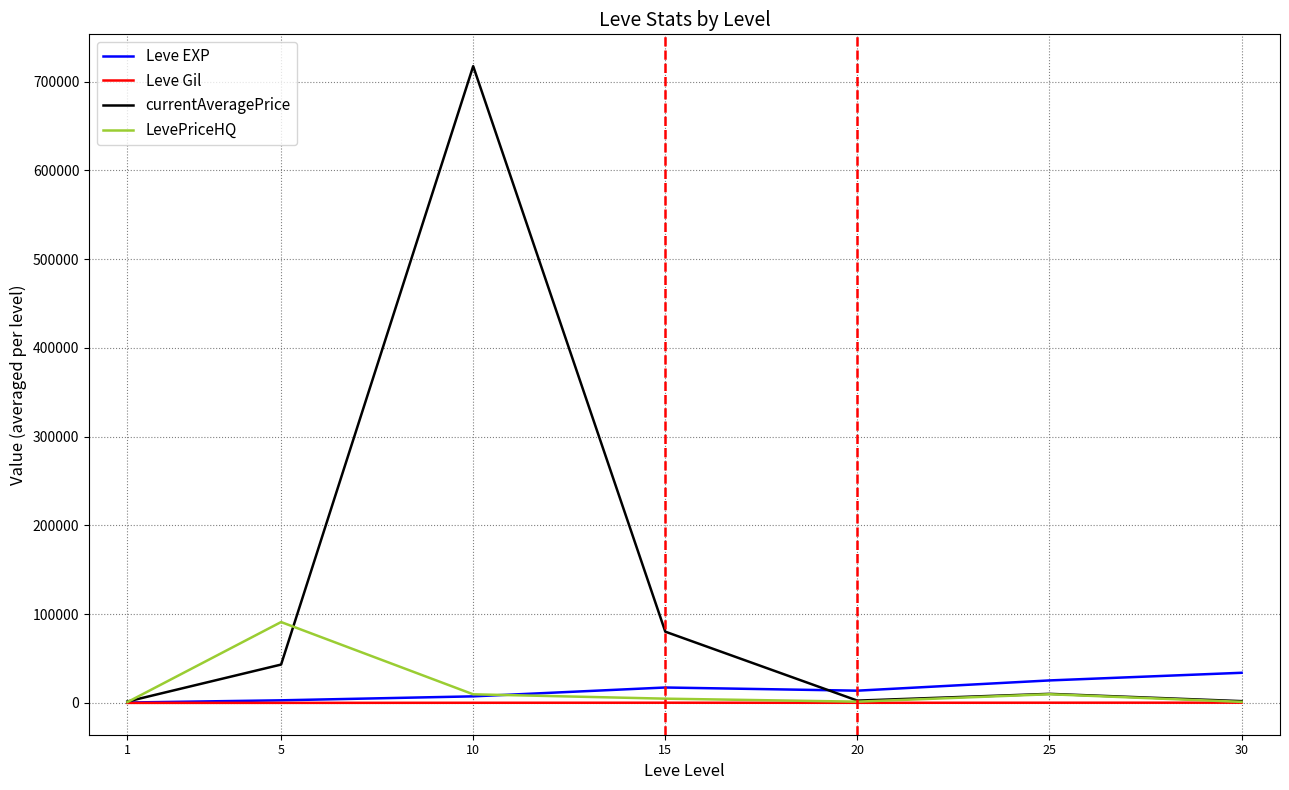

What is the difference between the second highest and minimum values in the Leve EXP series?

24899.8